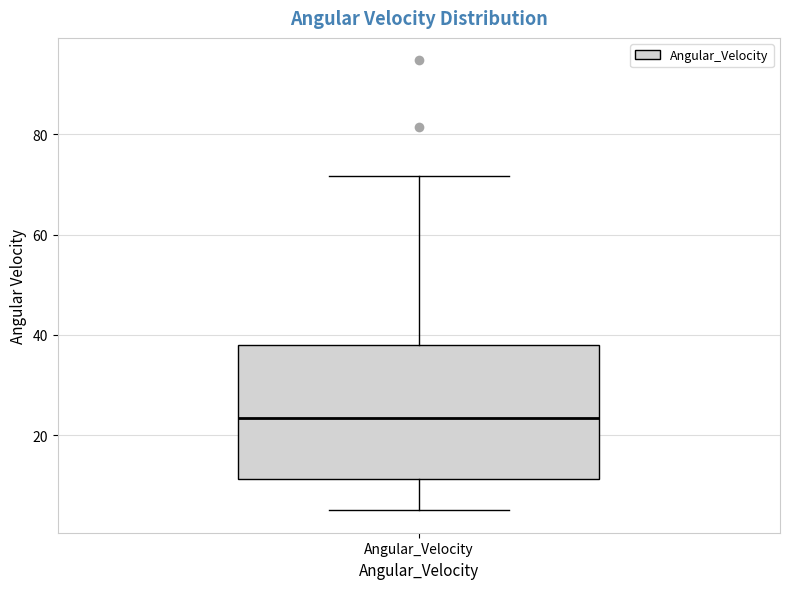

Where does the median line of the box for Angular_Velocity sit on the y-axis? The values are not printed on the chart, so give them approximately, as read against the axis.

24